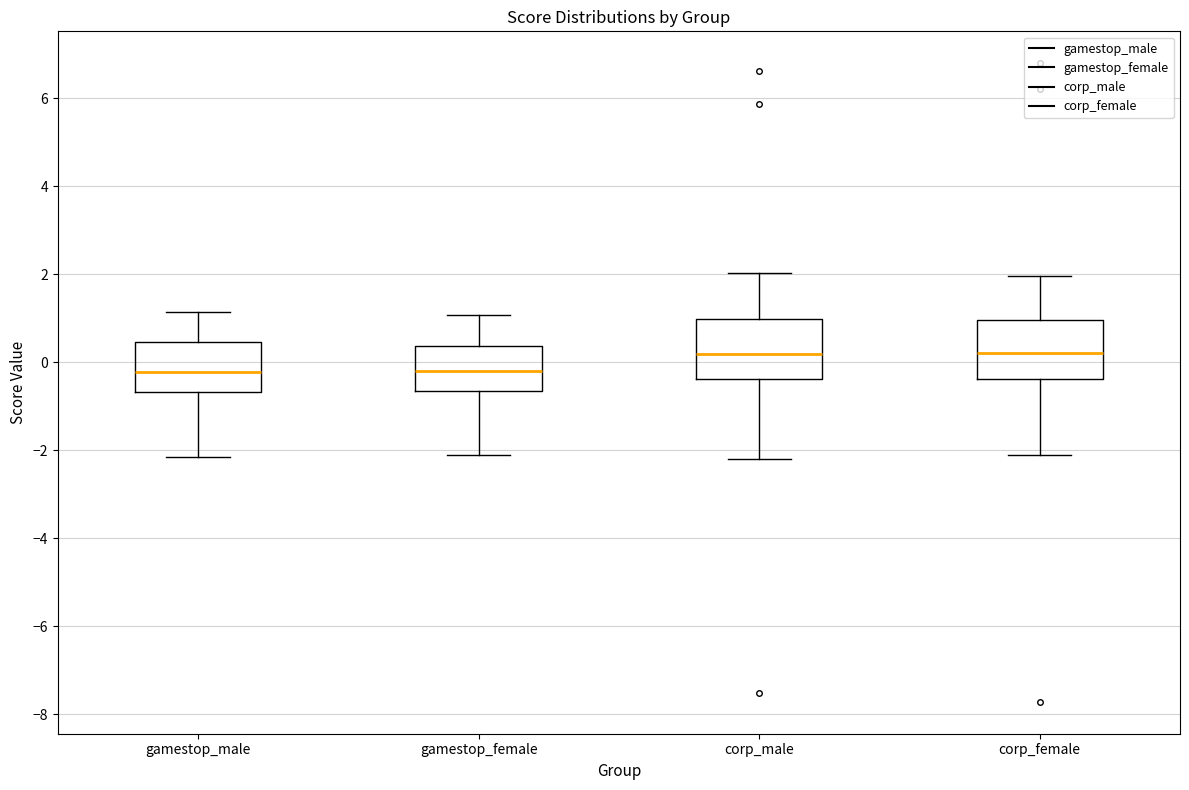

Reading left to right, read every box against the y-axis: the position of its median line, the range the box covers, and the ends of its whiskers. The values are not printed on the chart, so give them approximately, as read against the axis.

gamestop_male: median -0.2, box -0.6 to 0.4, whiskers -2.2 to 1.2
gamestop_female: median -0.2, box -0.6 to 0.4, whiskers -2.2 to 1.0
corp_male: median 0.2, box -0.4 to 1.0, whiskers -2.2 to 2.0
corp_female: median 0.2, box -0.4 to 1.0, whiskers -2.2 to 2.0